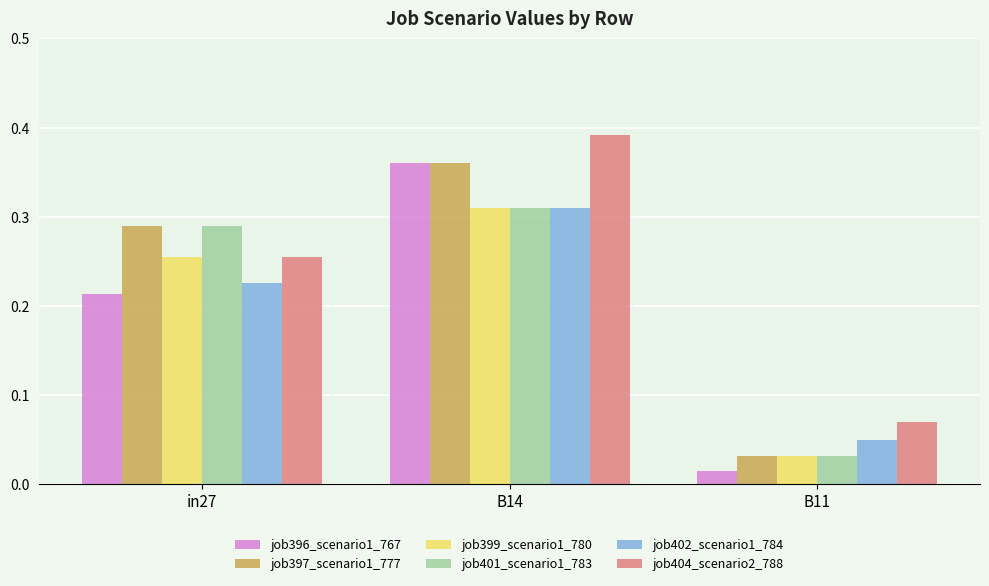

How many job402_scenario1_784 values are between 0 and 1?

3